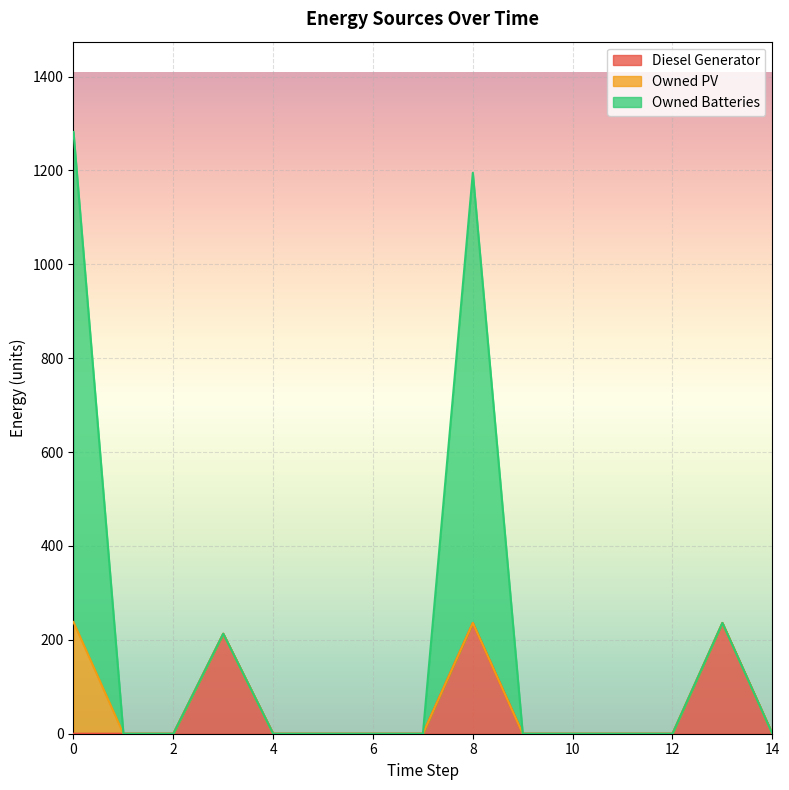

What is the difference between the maximum and minimum values in the Diesel Generator series?

236